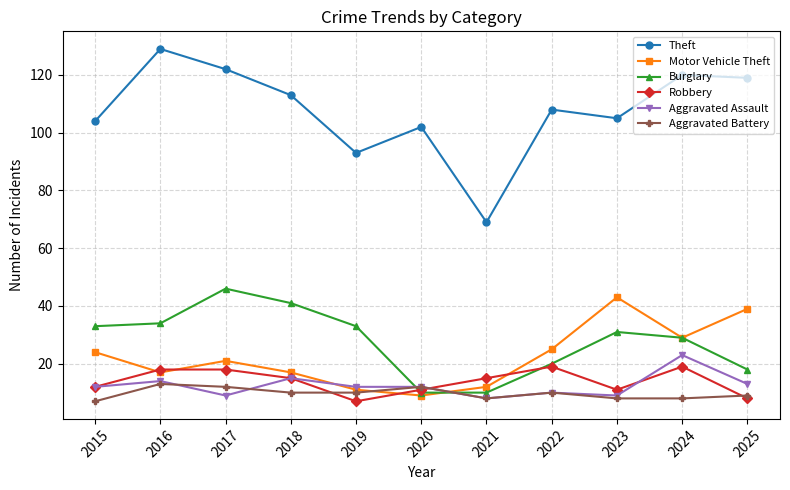

Which series changed the most between 2015 and 2016?

Theft